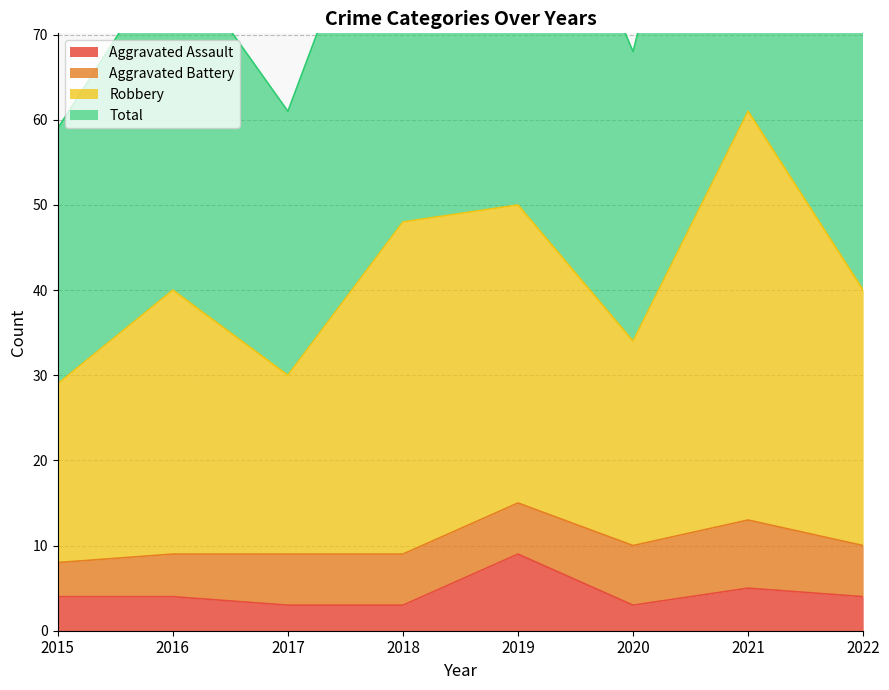

In Total, how many points are higher than both neighbors (excluding endpoints)?

3